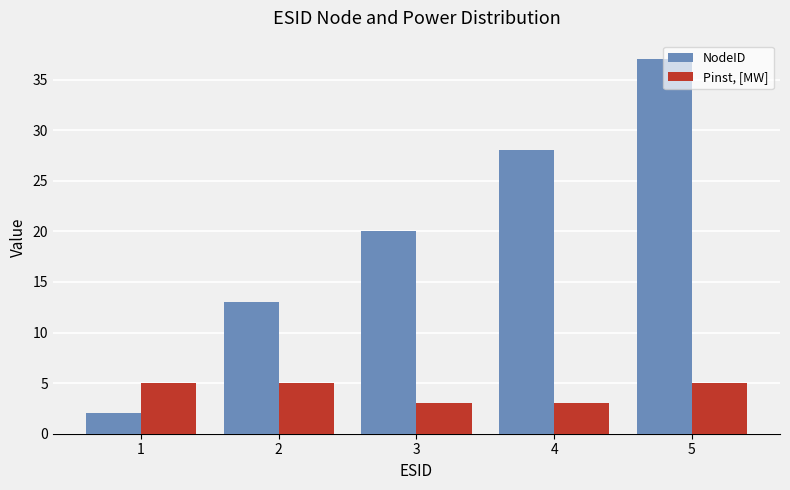

Reading left to right, what are all the values shown in this chart?

NodeID: 1=2	2=13	3=20	4=28	5=37
Pinst, [MW]: 1=5	2=5	3=3	4=3	5=5